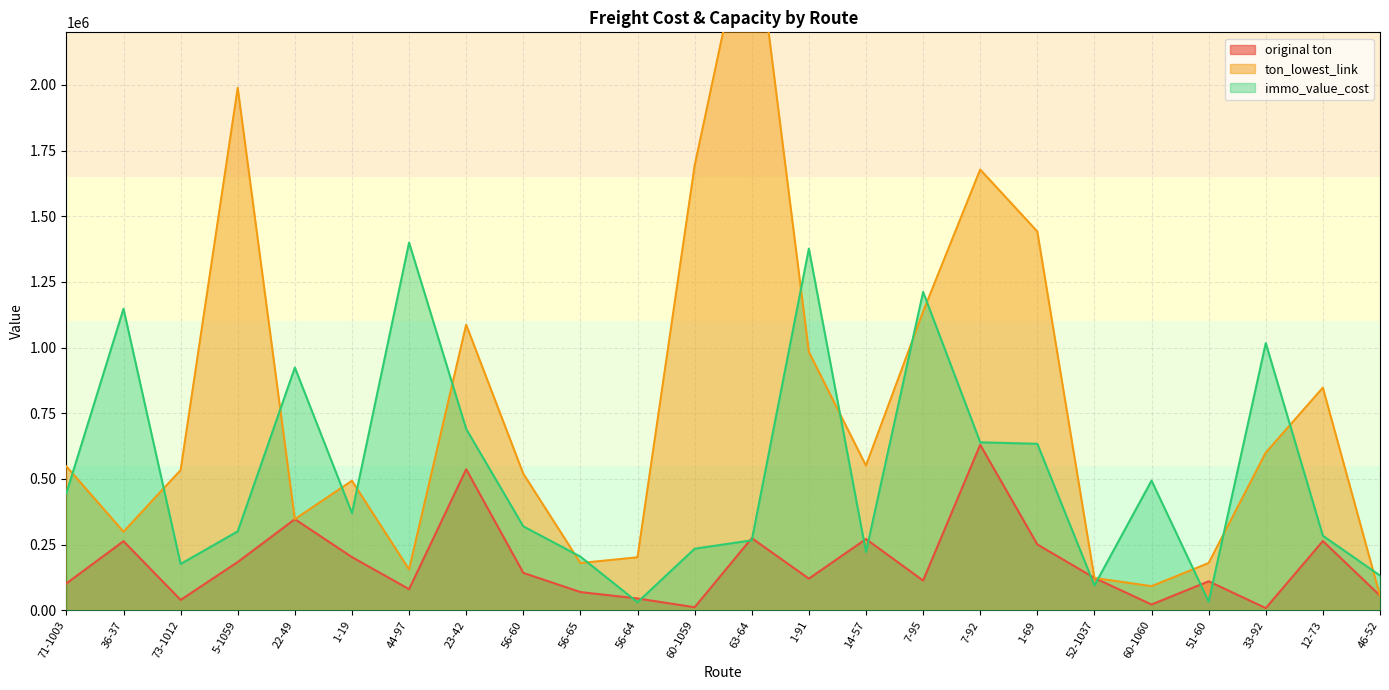

What is the total value across all series at 56-64?

277555.7